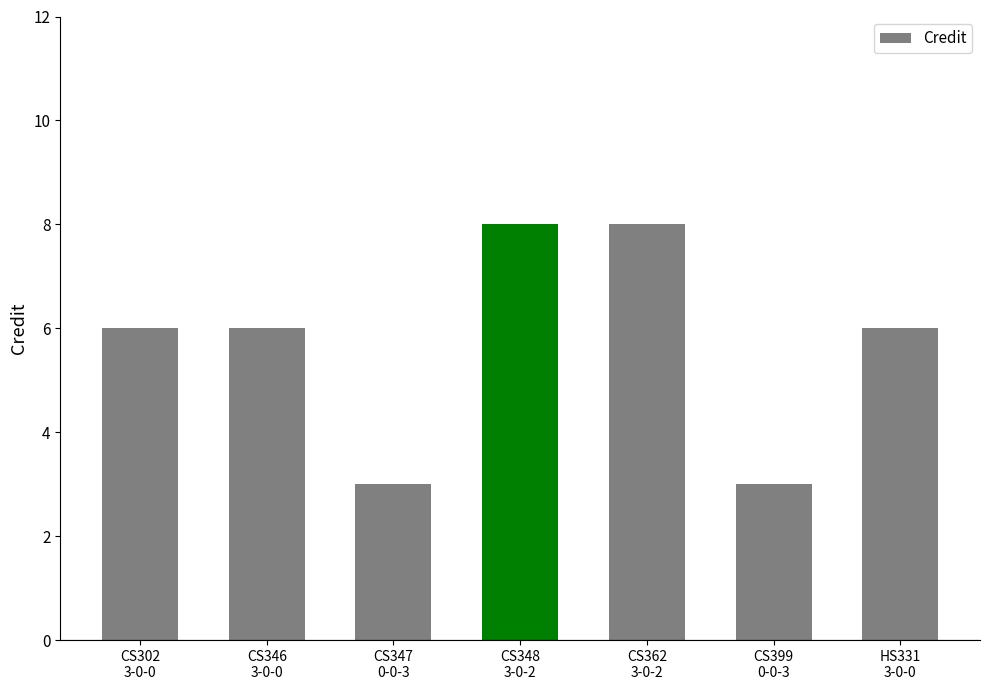

Which has a higher value, CS399
0-0-3 or CS302
3-0-0?

CS302
3-0-0